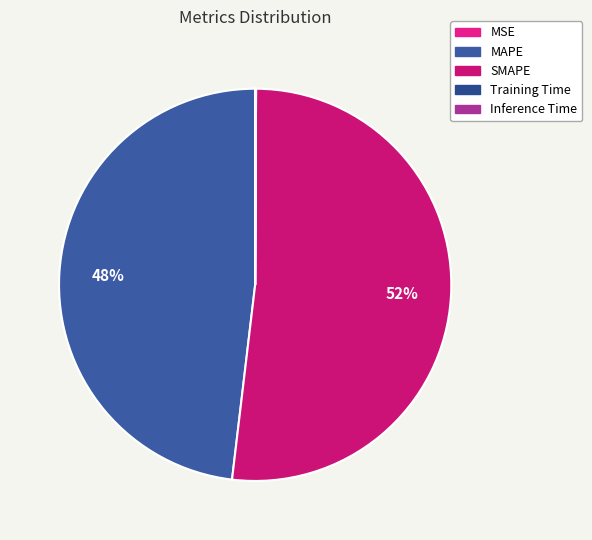

Count the number of slices in the pie.

5